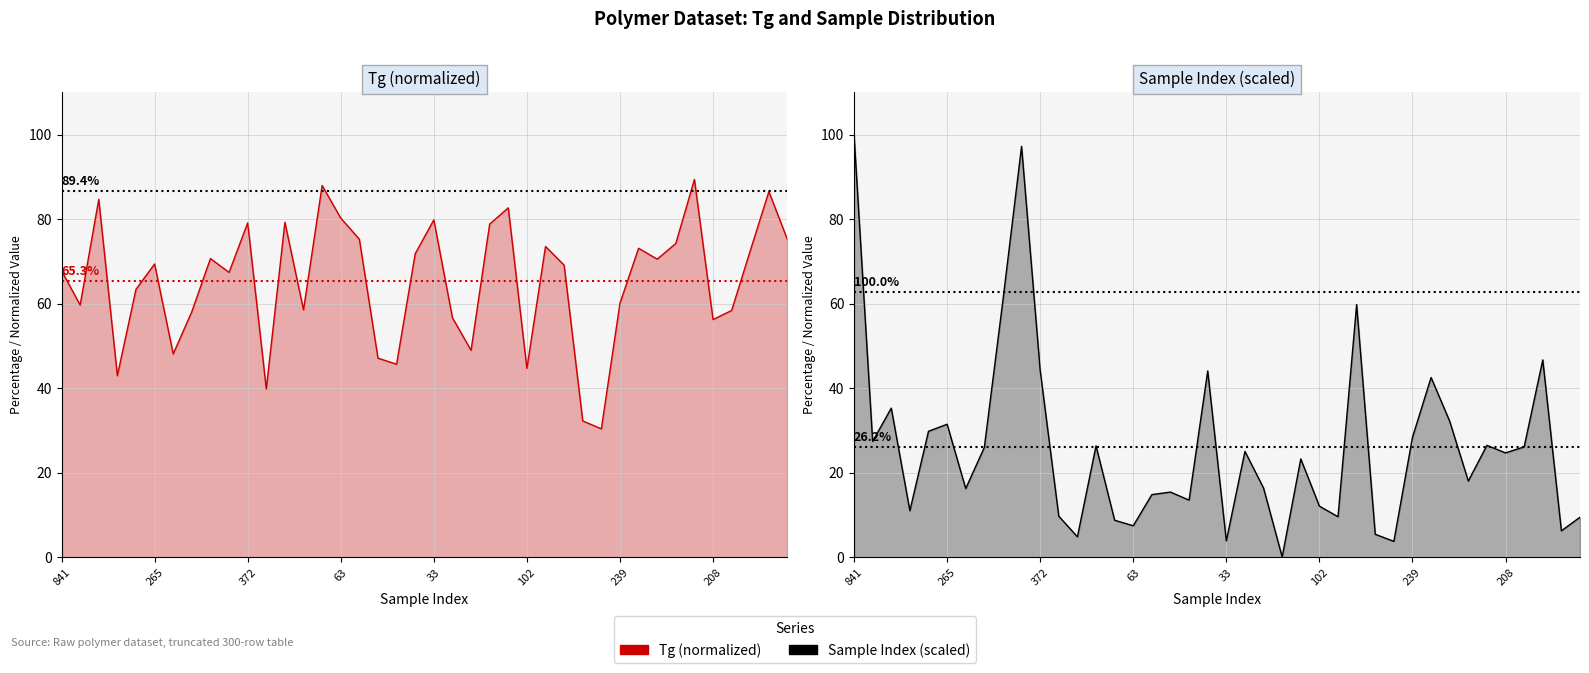

Which series has the largest total across all categories?

Tg (normalized)